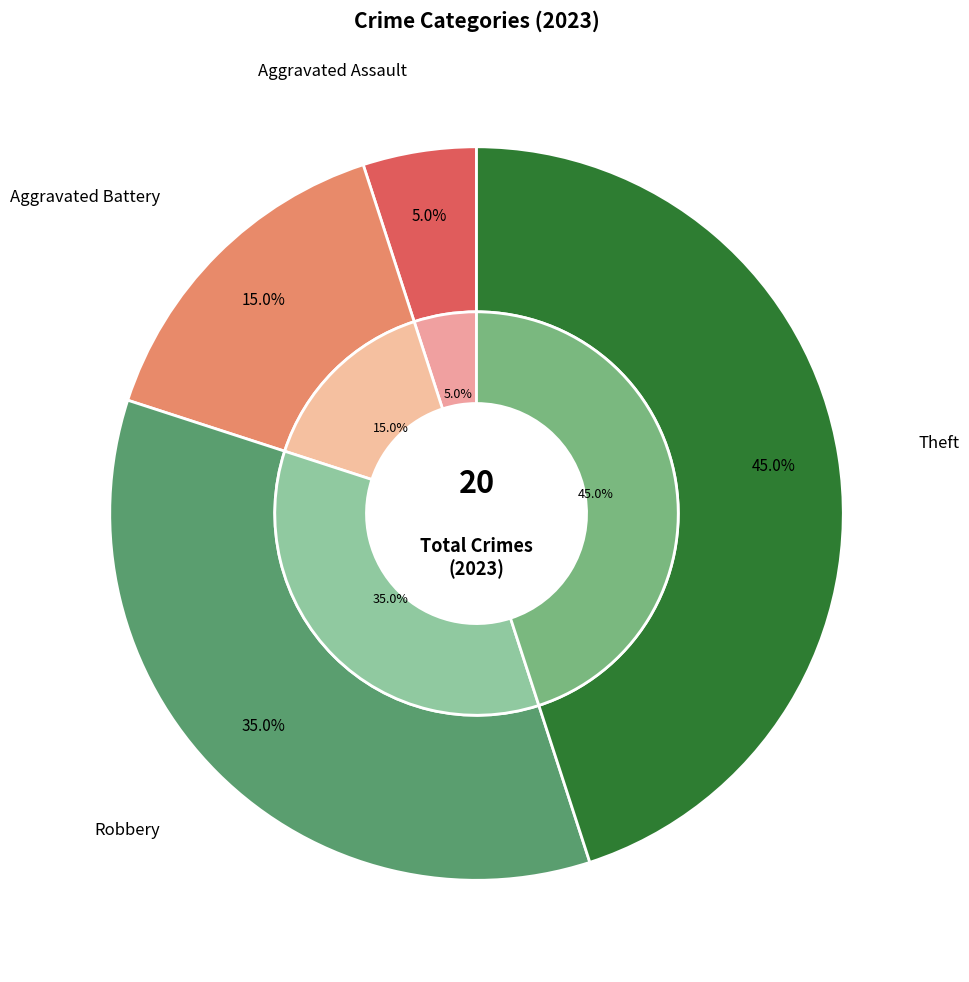

Is there any slice that represents more than half of the pie?

No